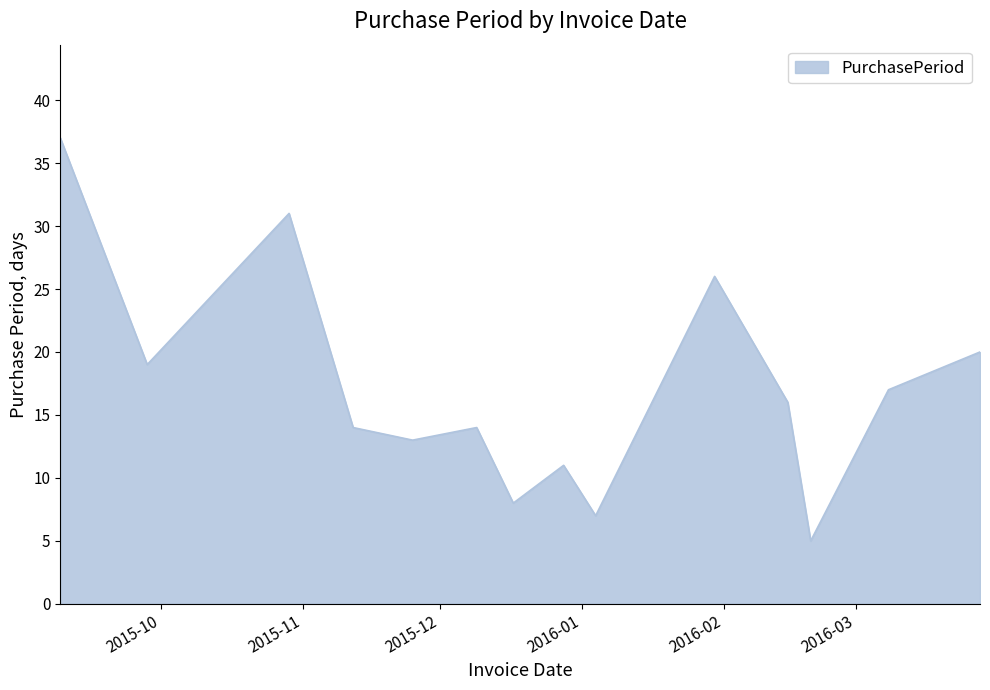

What is the minimum value shown in the chart?

5